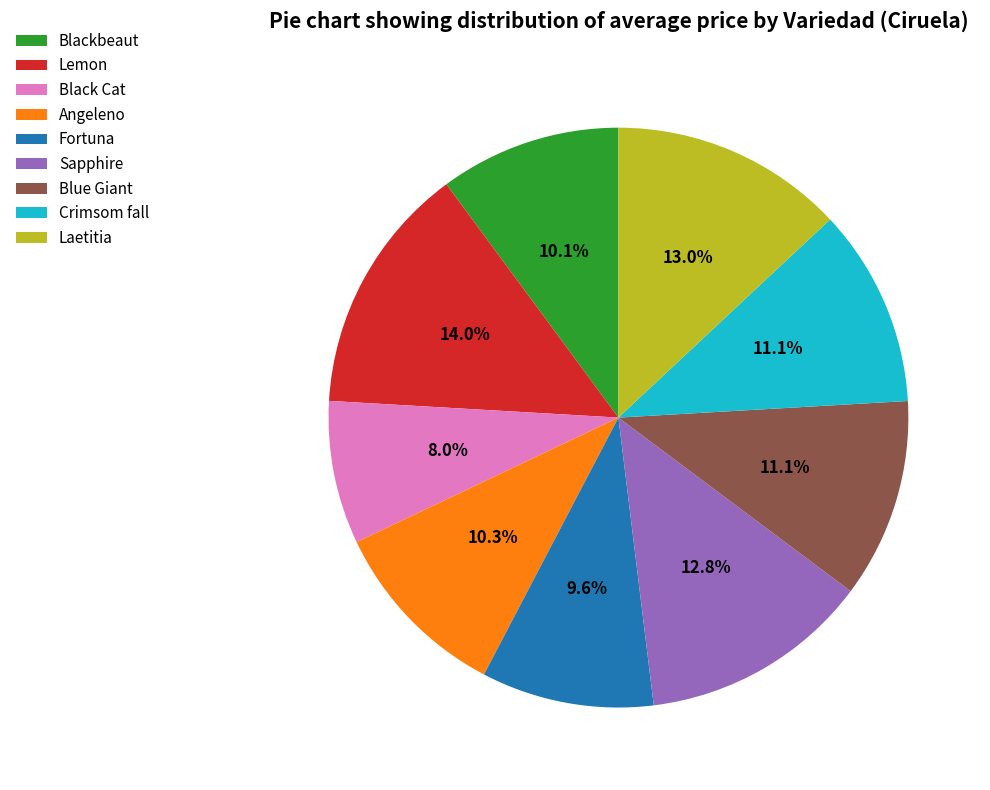

Which category has the biggest portion of the pie?

Lemon